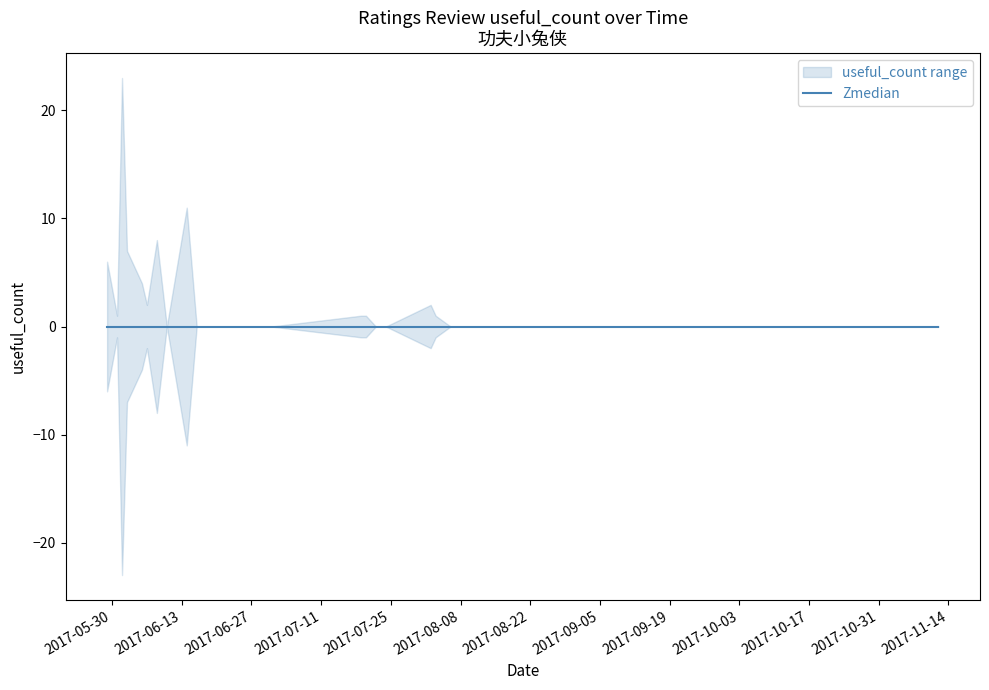

What is the difference between the maximum and minimum values in the useful_count_upper series?

23